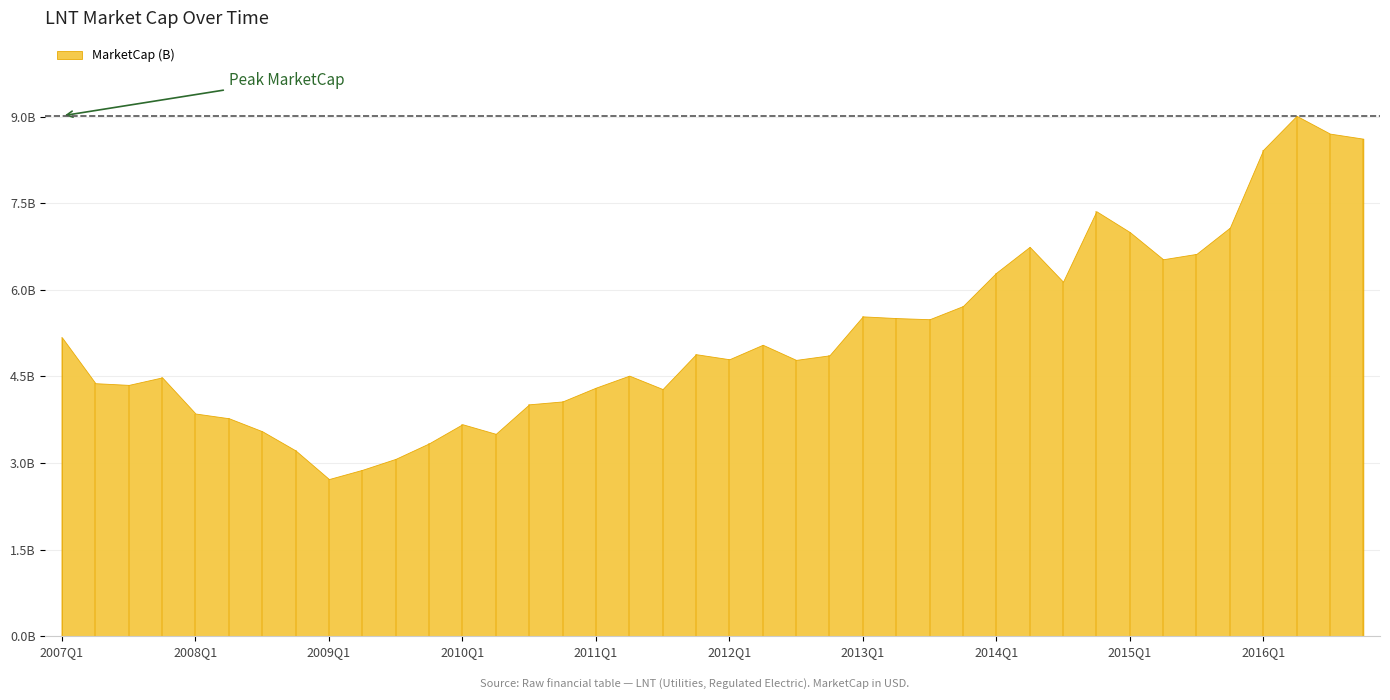

Does the chart display data point markers on the line(s)?

No